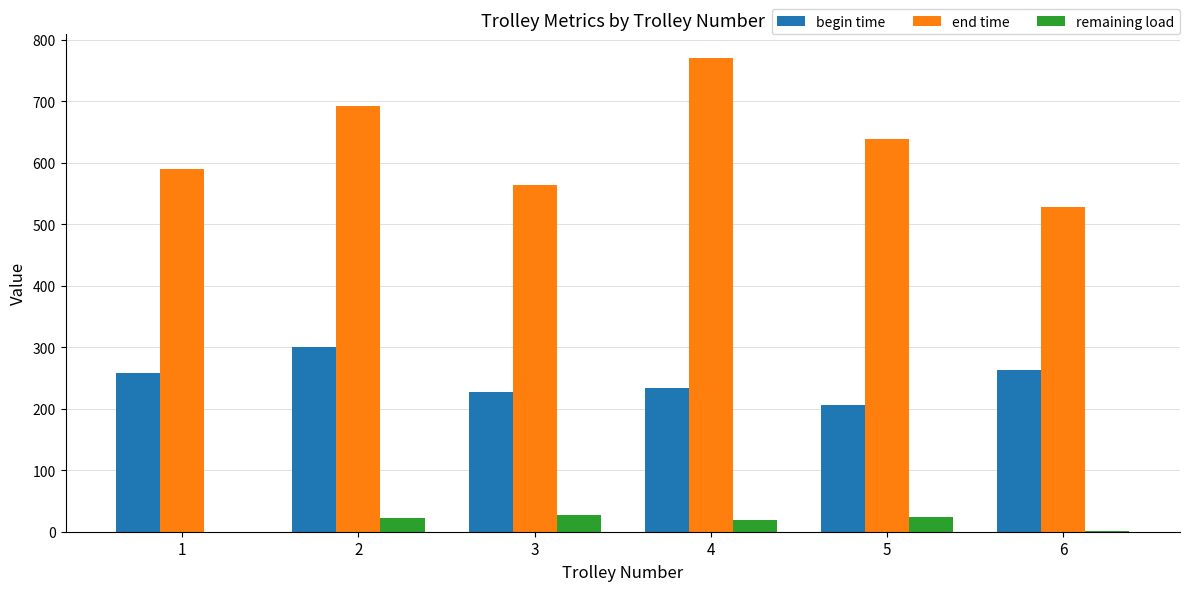

What is the approximate value of end time at 2?

692.2